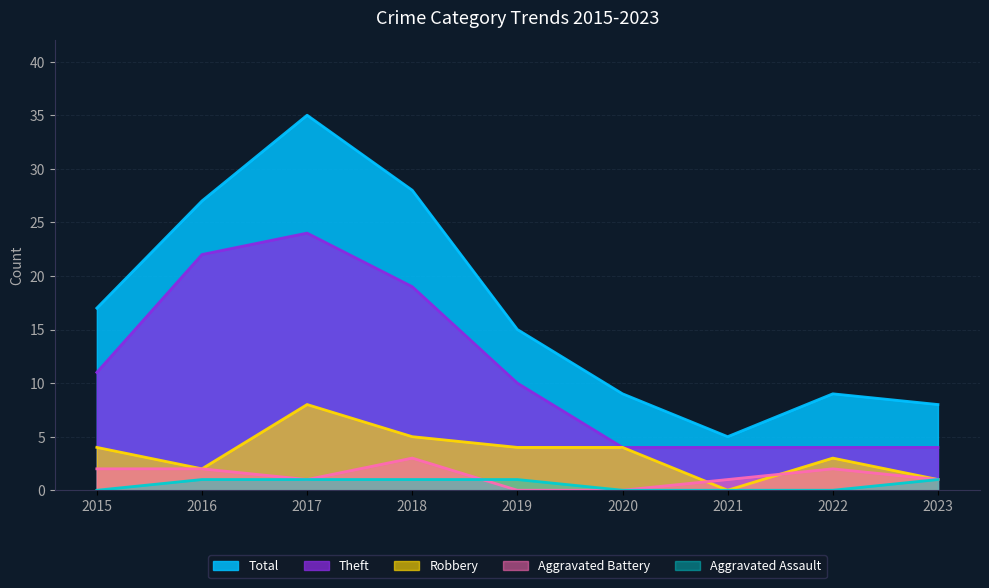

What is the highest value of the Theft series?

24